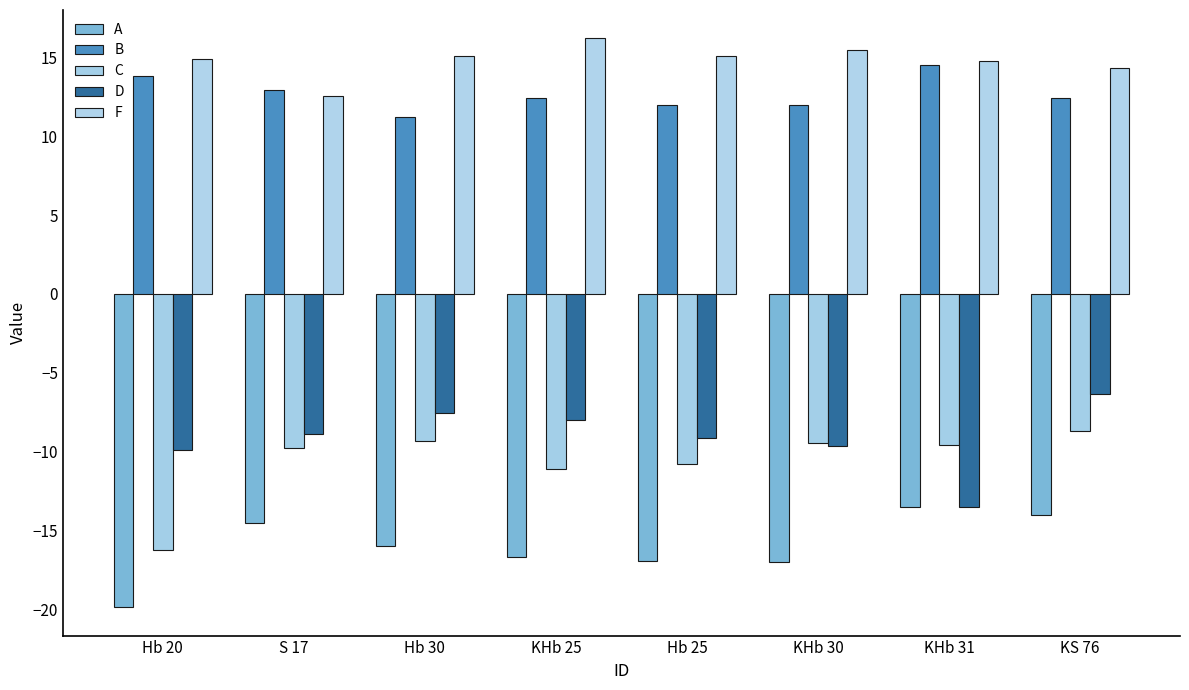

What are all the series names shown in the legend?

A, B, C, D, F